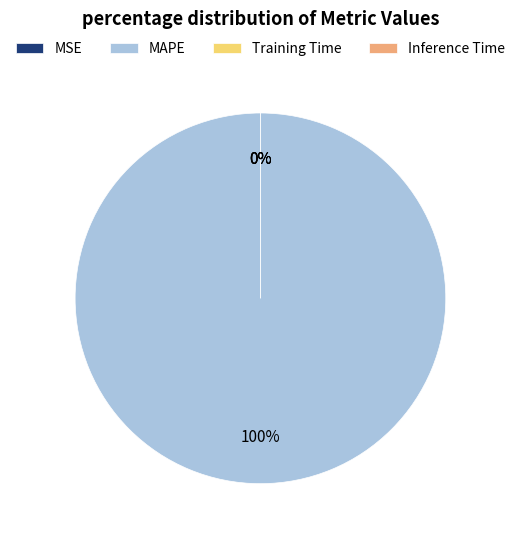

Is there any slice that represents more than half of the pie?

Yes